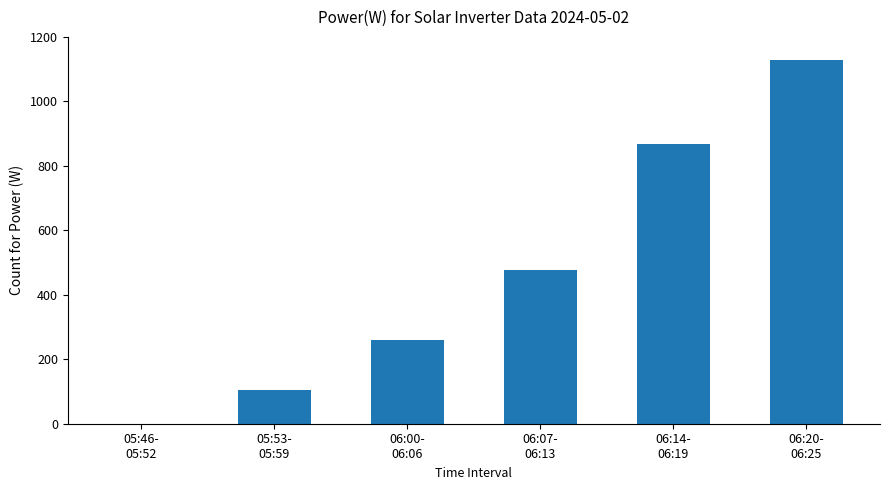

Reading left to right, list all the values displayed in this chart.

0	104	260	476	868	1129